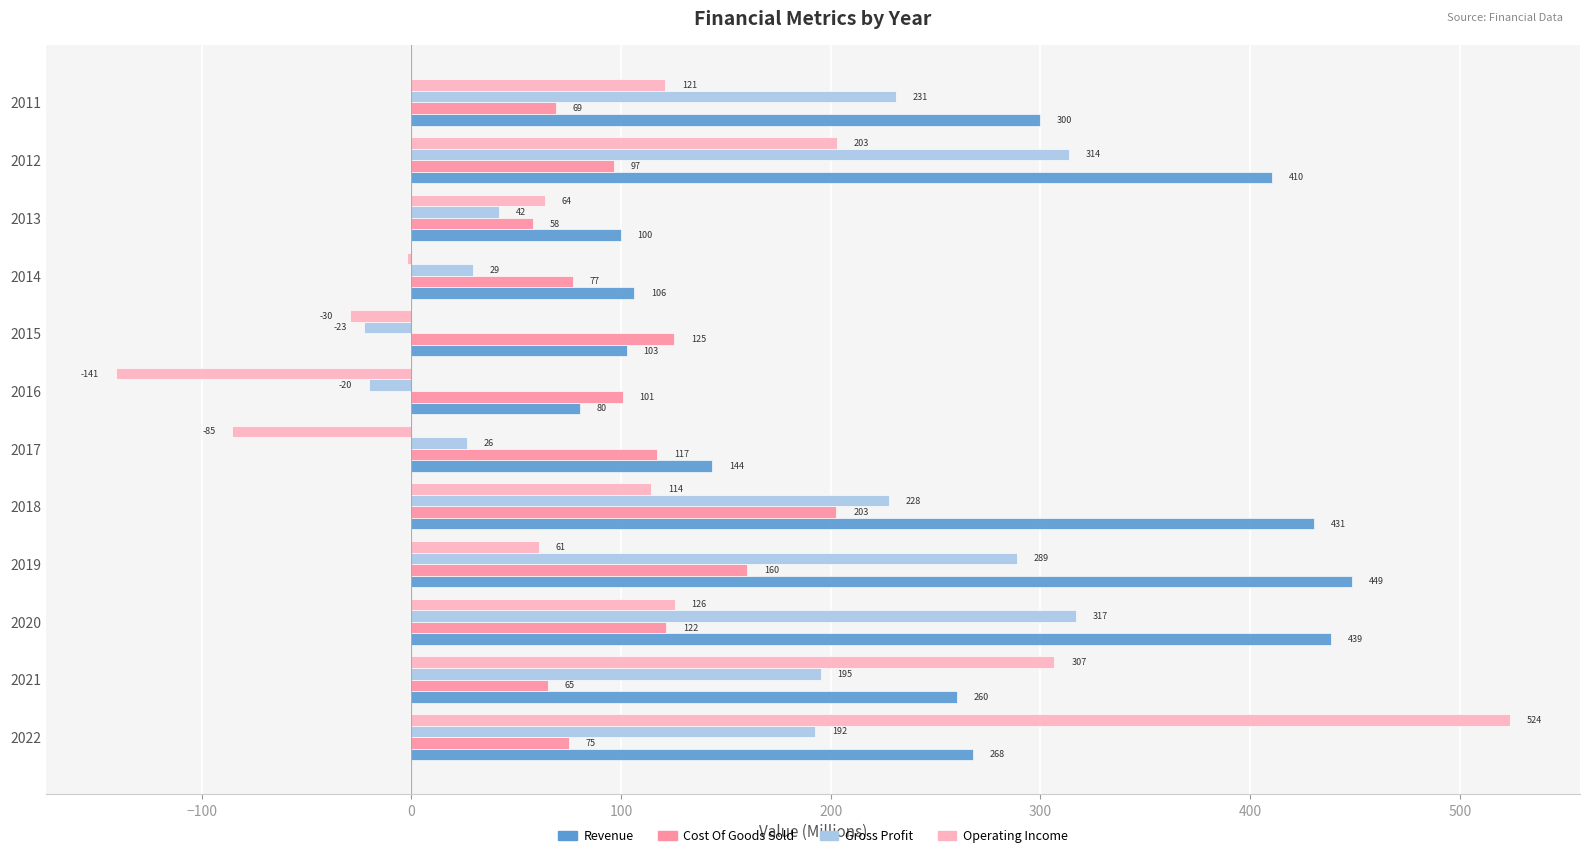

Is the value of Operating Income at 2014 greater than the value of Cost Of Goods Sold at 2016?

No